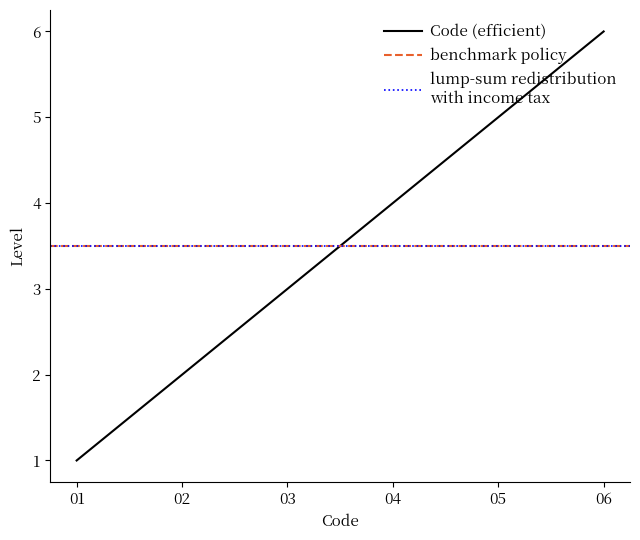

List the labels in order of Code (efficient) value, smallest first.

01, 02, 03, 04, 05, 06